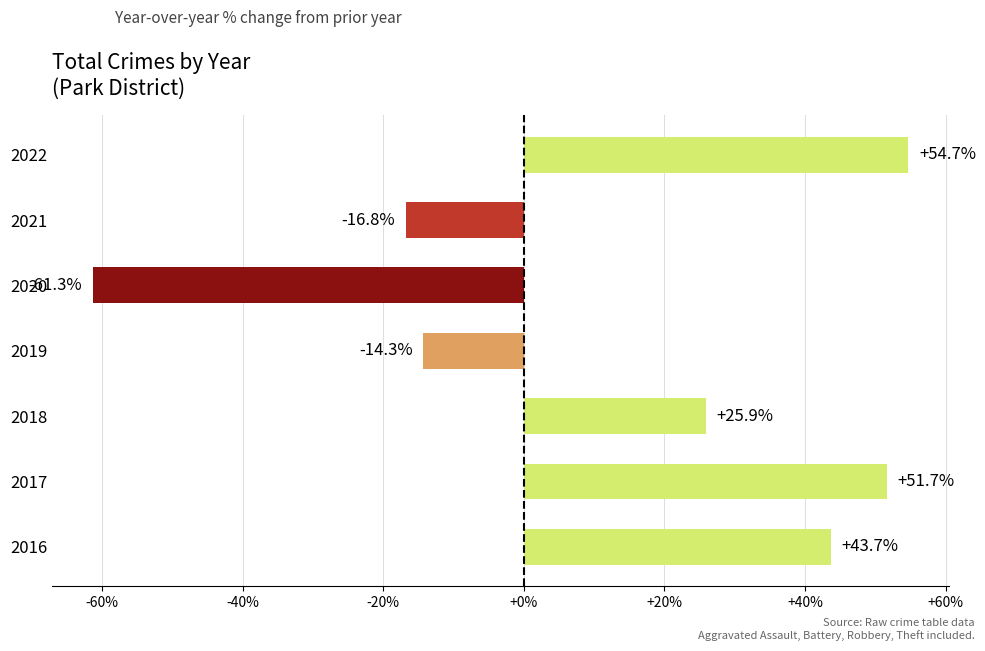

Reading bottom to top, what are all the values shown in this chart?

43.7	51.7	25.9	-14.3	-61.3	-16.8	54.7